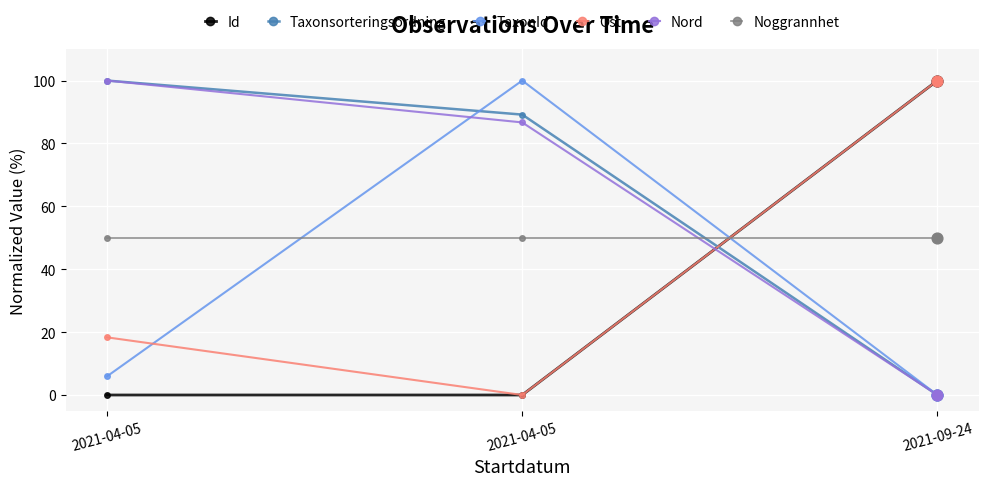

What are all the series names shown in the legend?

Id, Taxonsorteringsordning, TaxonId, Ost, Nord, Noggrannhet